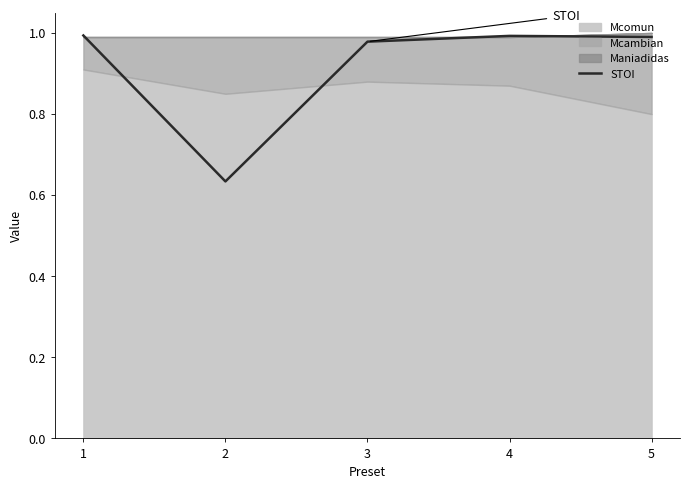

What is the sum of the values at 3 and 1?

2.0